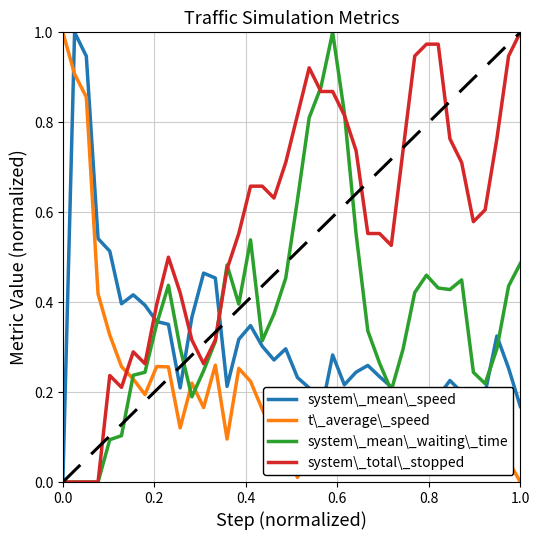

How many lines are shown in the chart?

4